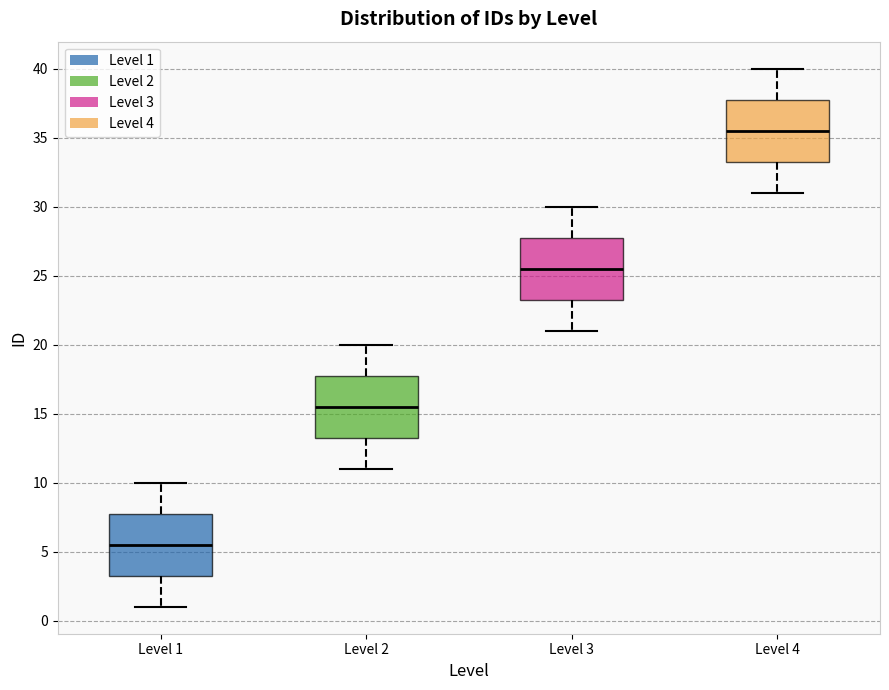

Reading left to right, read every box against the y-axis: the position of its median line, the range the box covers, and the ends of its whiskers. The values are not printed on the chart, so give them approximately, as read against the axis.

Level 1: median 5.5, box 3.5 to 8.0, whiskers 1.0 to 10.0
Level 2: median 15.5, box 13.5 to 18.0, whiskers 11.0 to 20.0
Level 3: median 25.5, box 23.5 to 28.0, whiskers 21.0 to 30.0
Level 4: median 35.5, box 33.5 to 38.0, whiskers 31.0 to 40.0